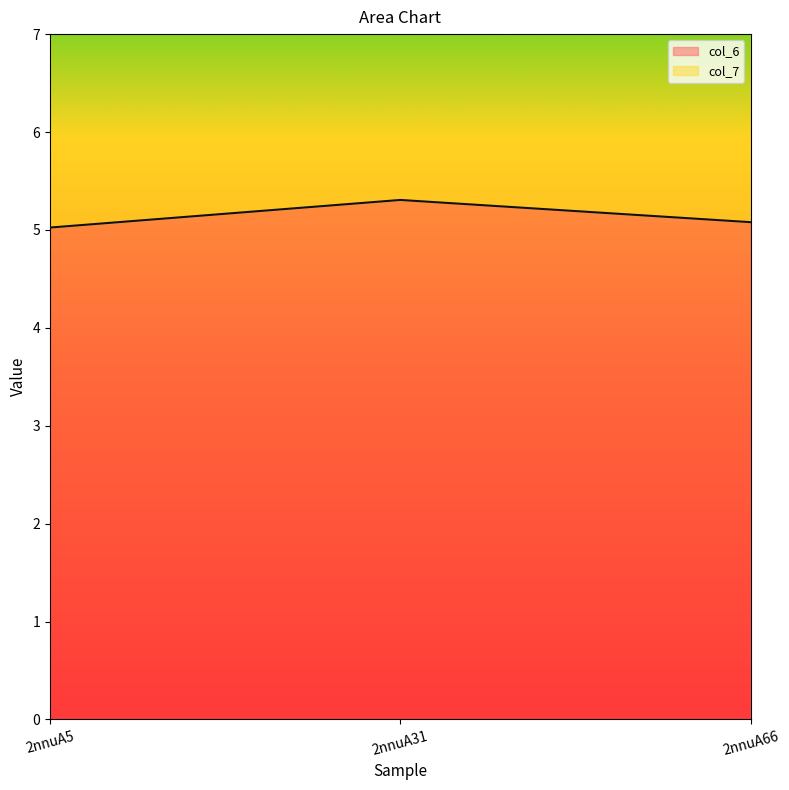

Is it true that the value at 2nnuA5 is 3.1?

False